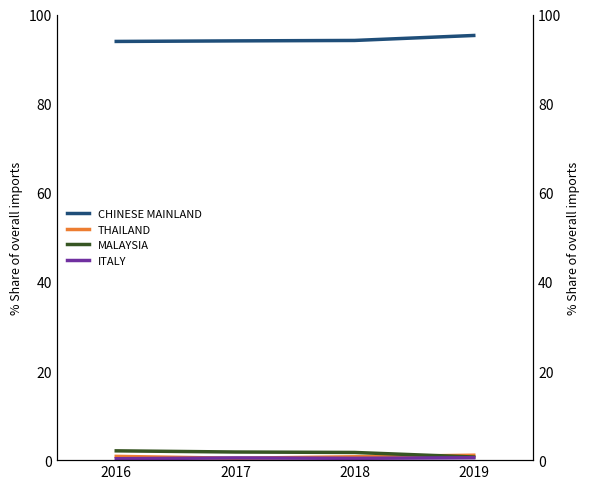

The value of ITALY at 2019 is 0.9. True or false?

False